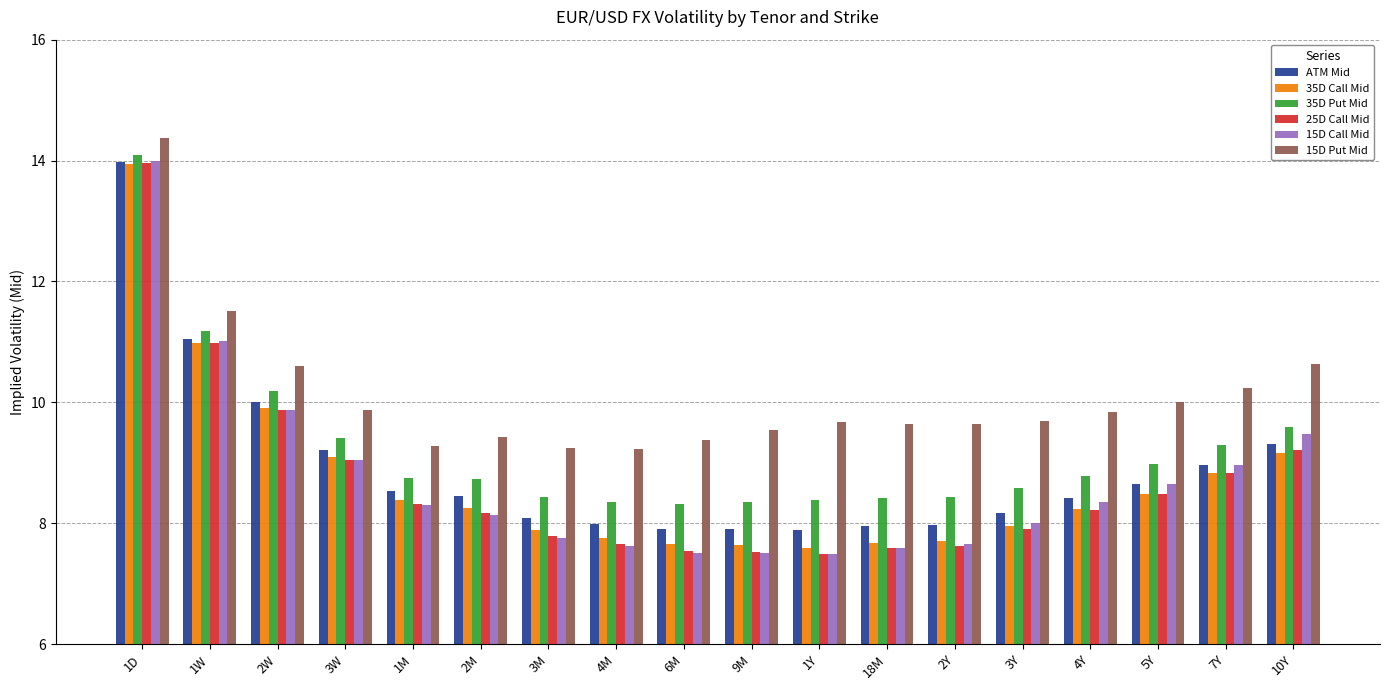

What is the label of the 14th bar from the left?

3Y